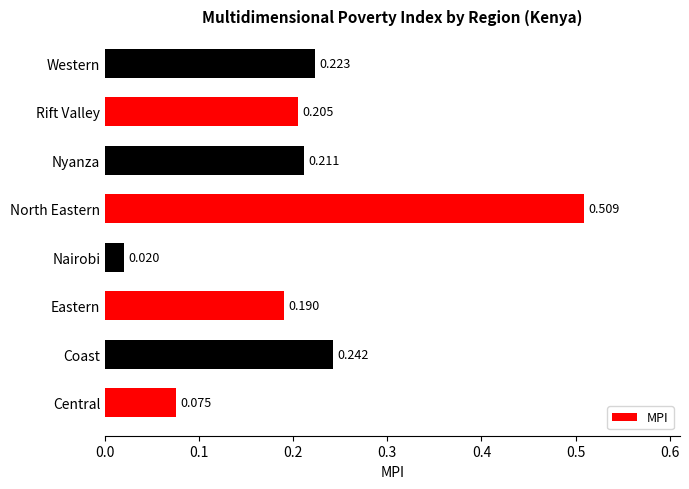

At which label is the value closest to 0?

Nairobi